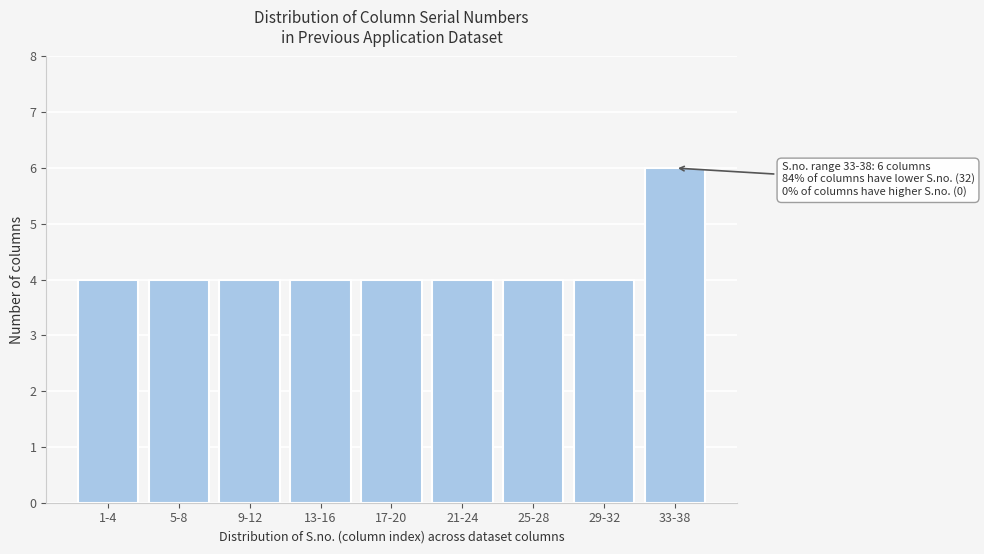

Reading left to right, transcribe all the data shown in this chart.

4	4	4	4	4	4	4	4	6